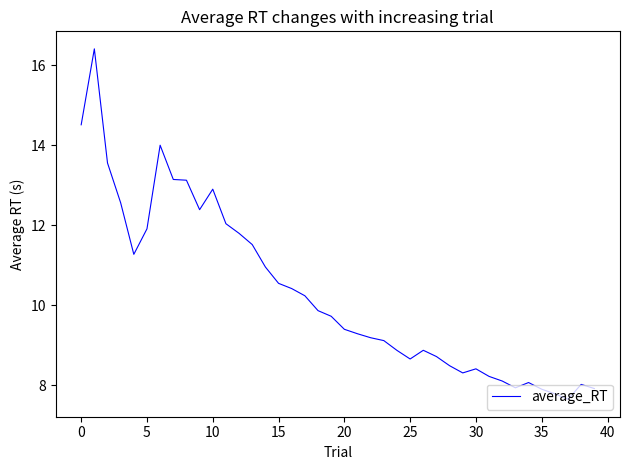

What is the greatest value displayed?

16.4